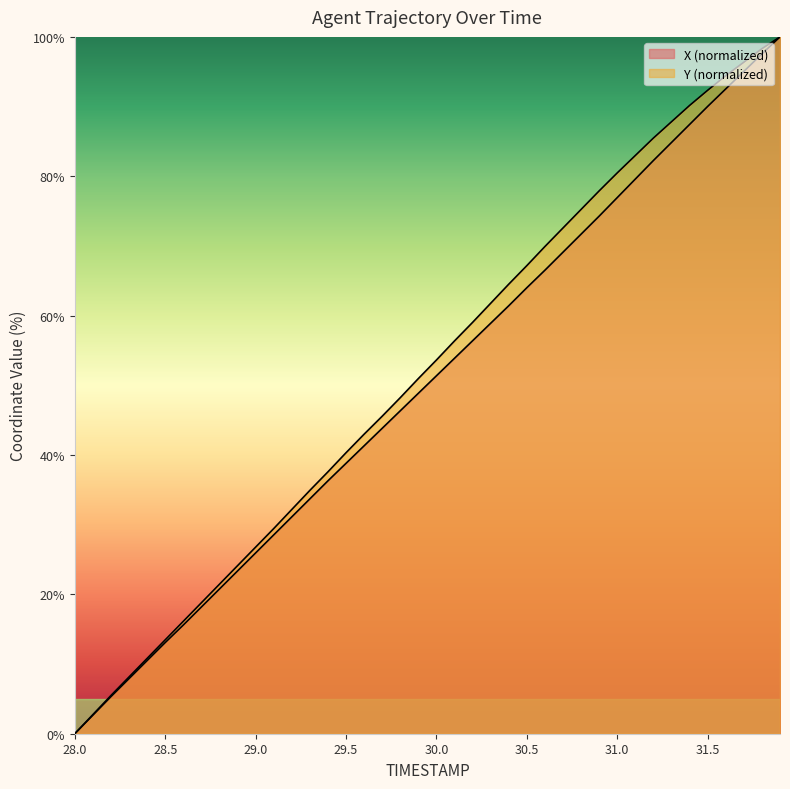

How many lines are shown in the chart?

2